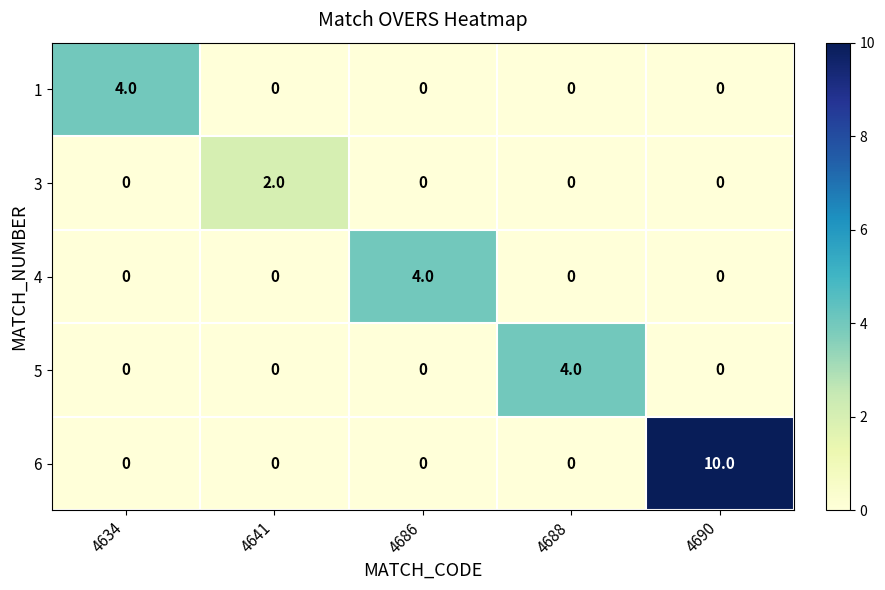

Which series changed the most between 4688 and 4690?

6